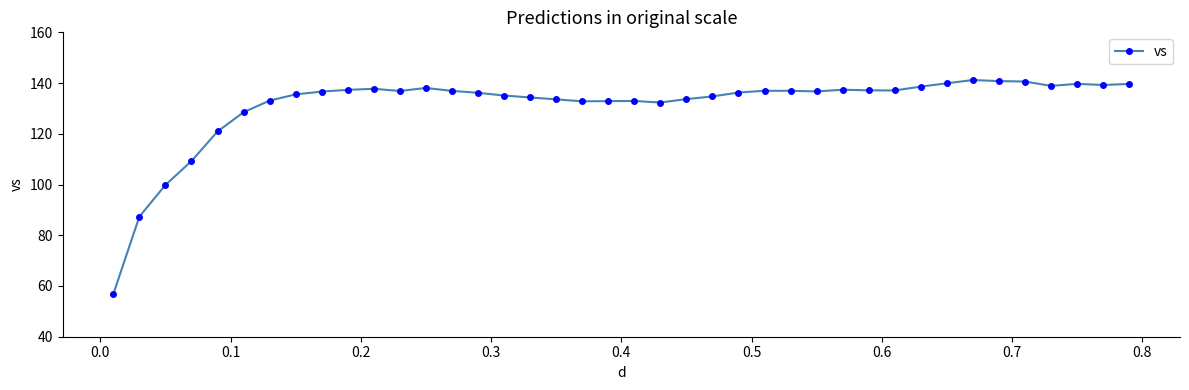

True or false: there are more than 2 points higher than both neighbors.

True